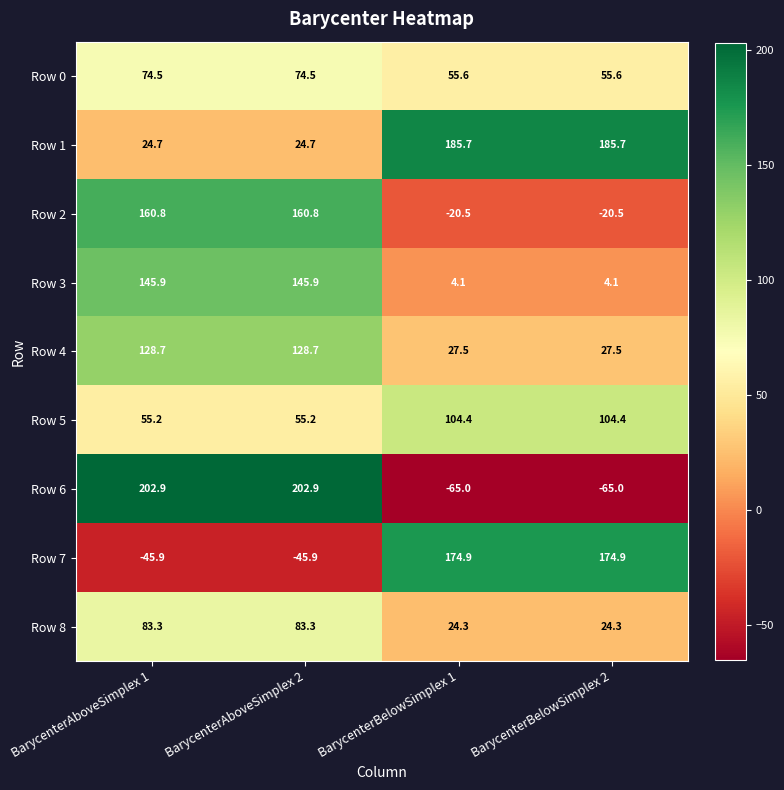

What is the minimum value for Row 1?

24.7